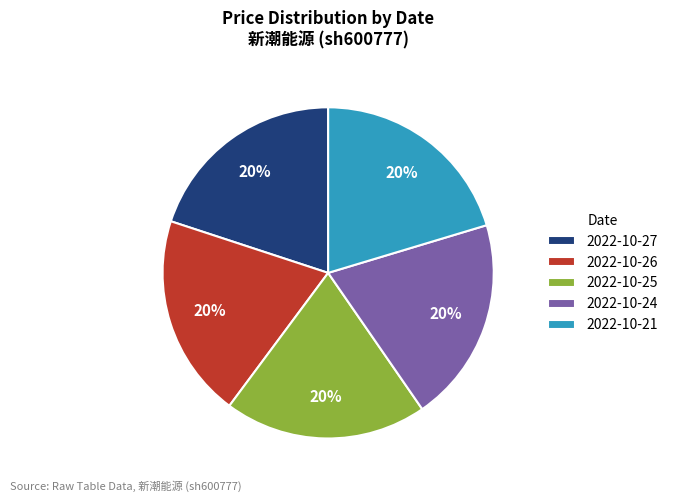

Is the sum of 2022-10-27 and 2022-10-26 greater than half?

No